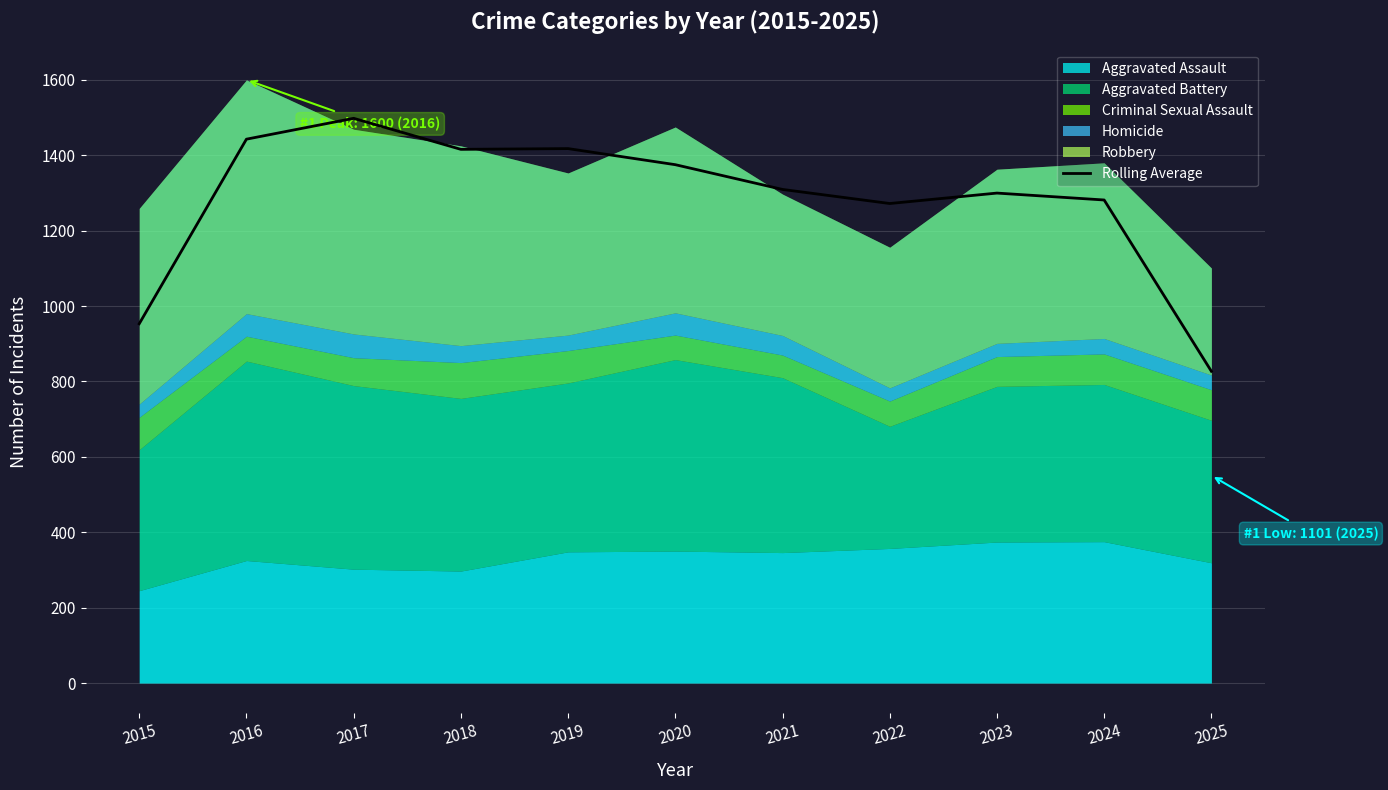

The value at 2016 is 2527.6. True or false?

False